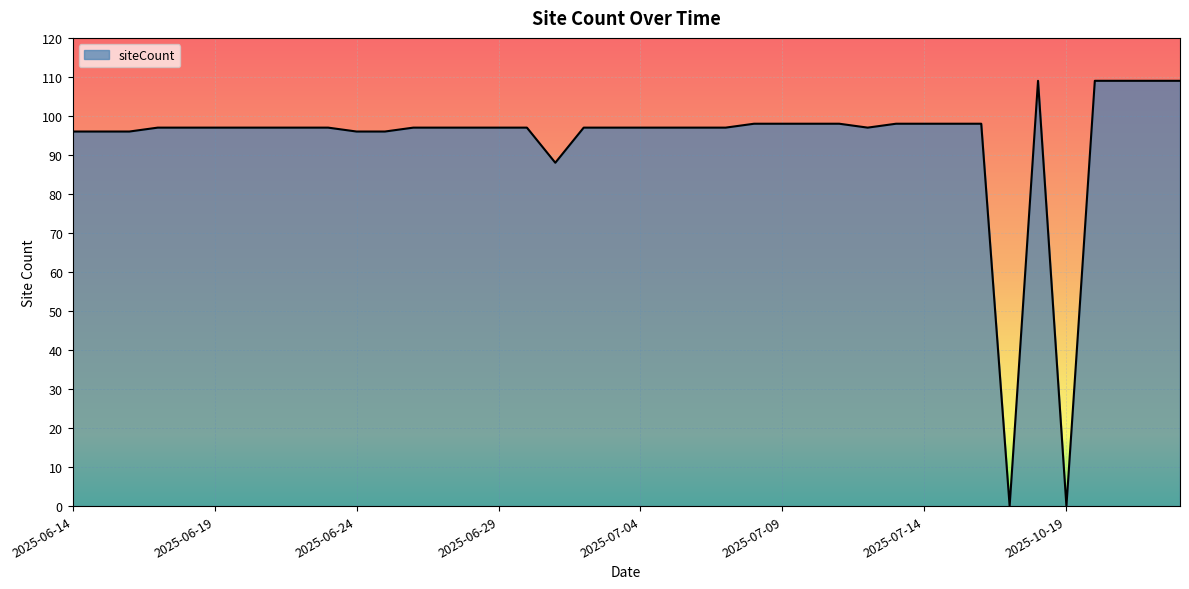

What is the maximum value shown in the chart?

109